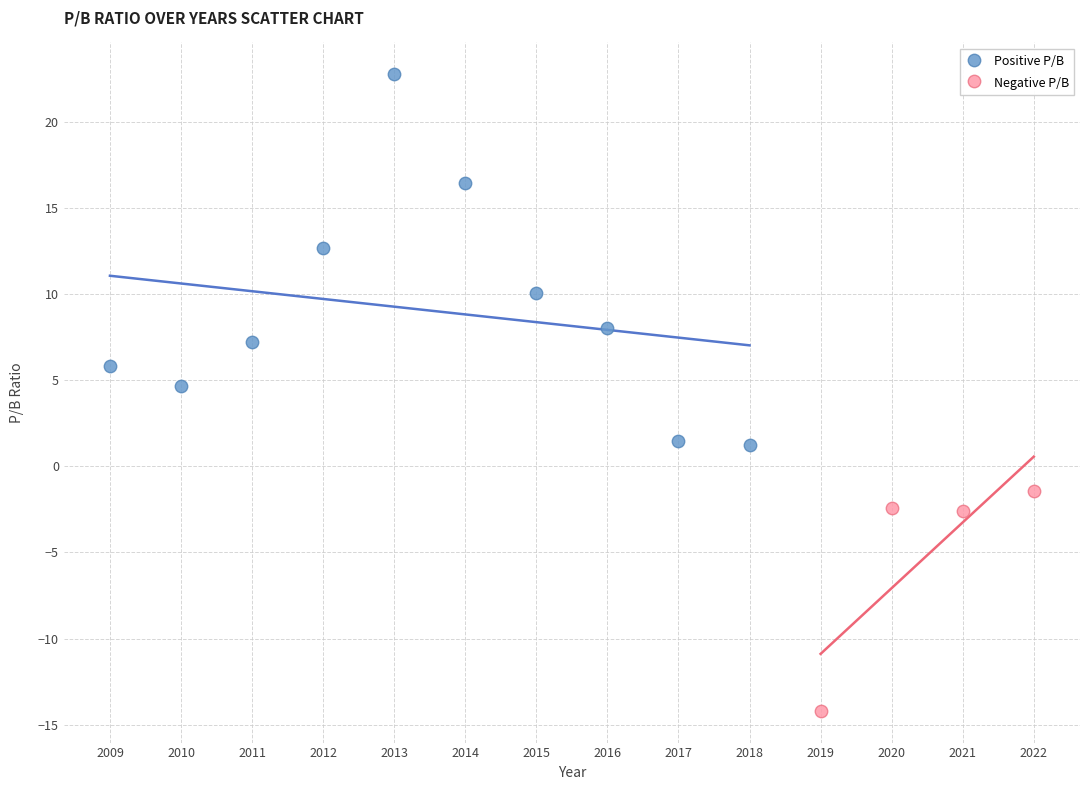

Which series contains the lowest Y value?

Negative P/B